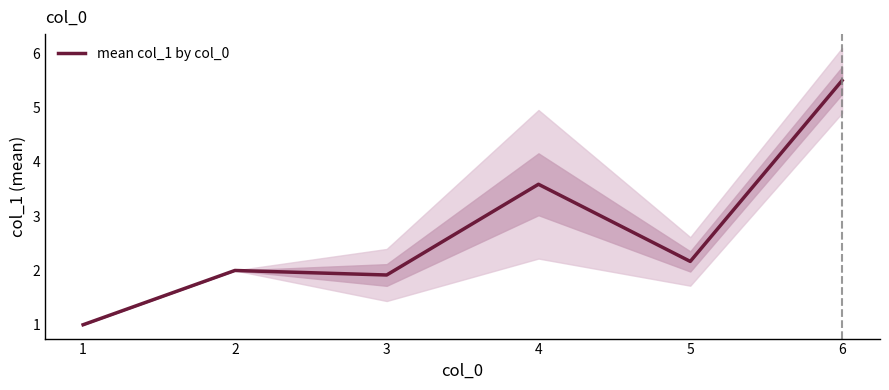

The value at 5 is 3.4. True or false?

False